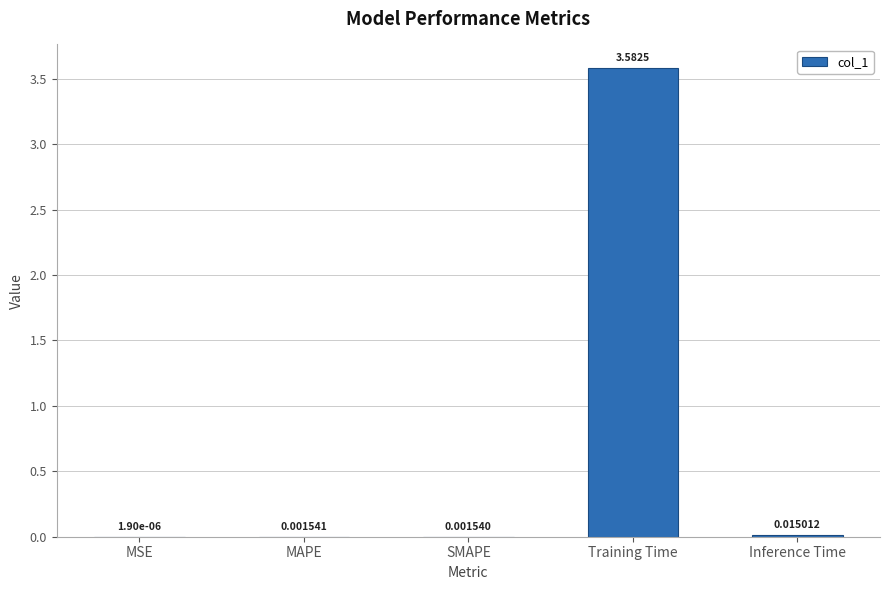

True or false: the data shows 2.5 at Training Time.

False